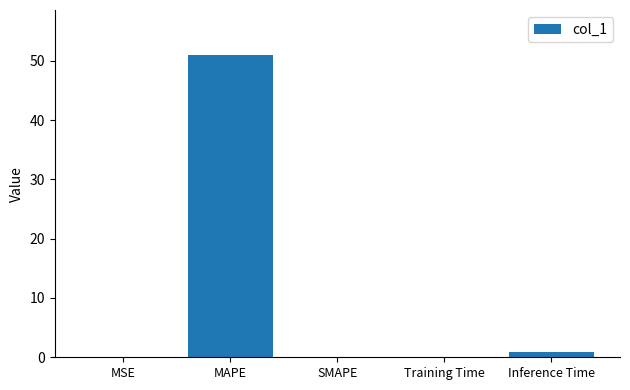

Are the bars grouped side by side (vs. stacked)?

No